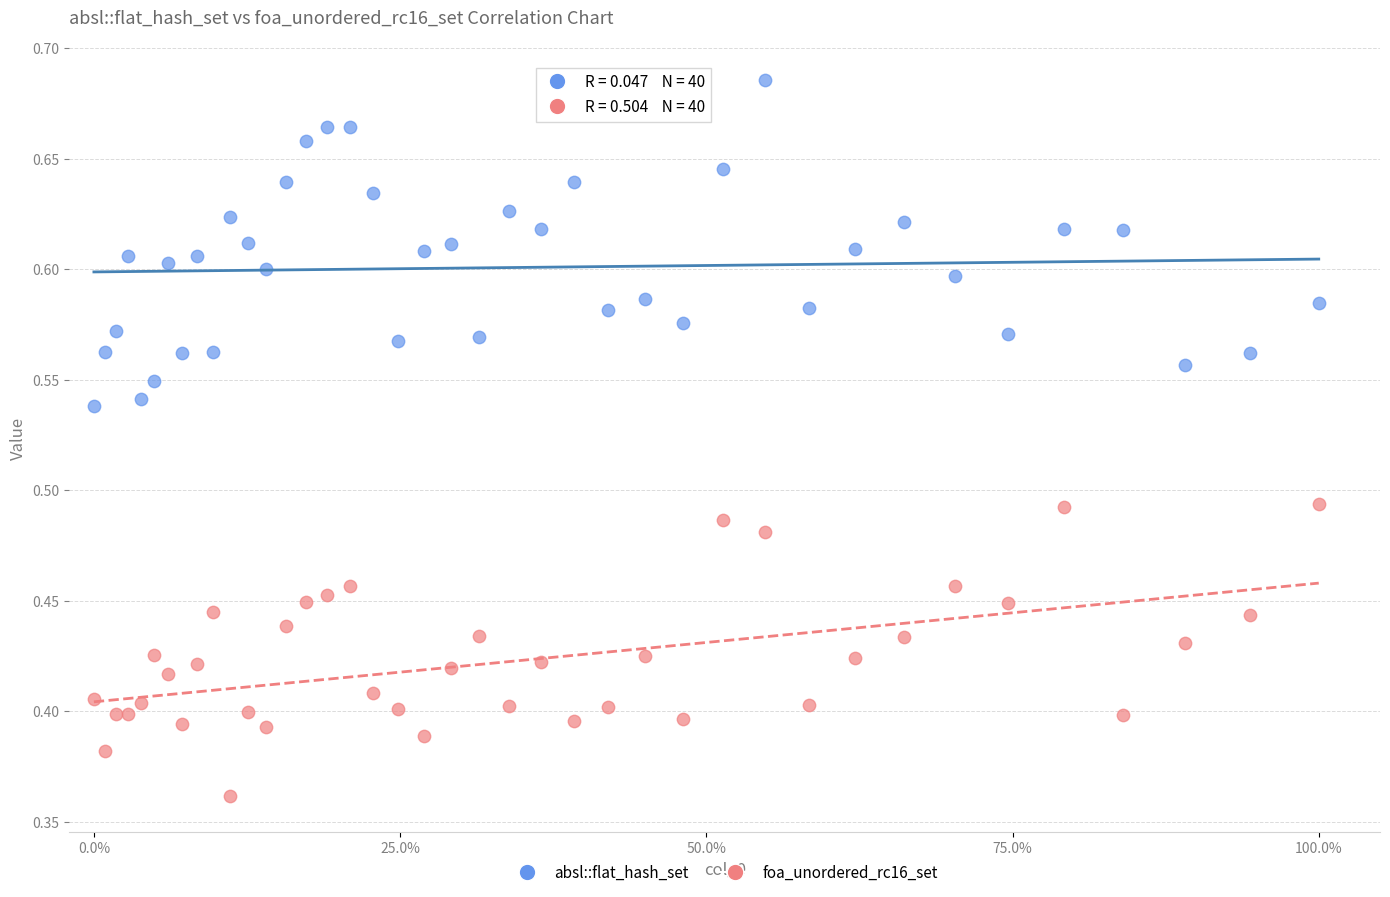

Which series contains the lowest Y value?

foa_unordered_rc16_set